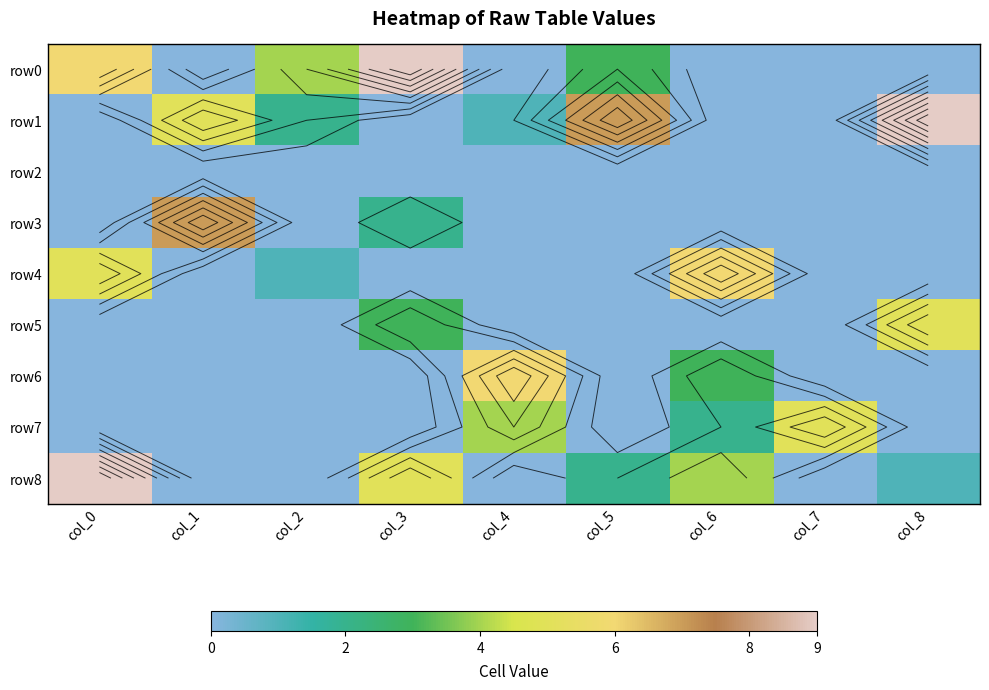

What value does the row3 series have at col_1?

7